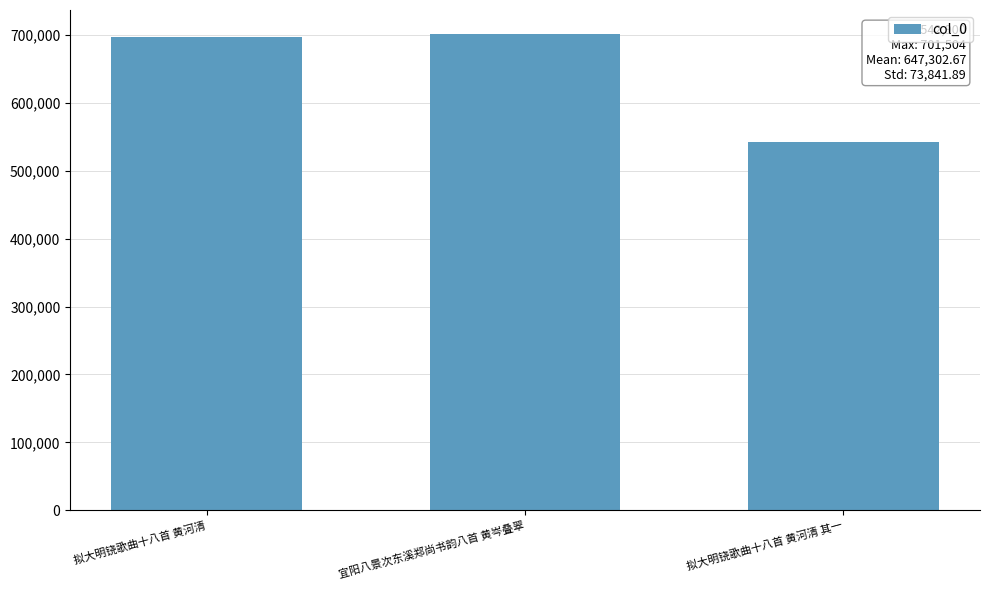

True or false: the data shows 722299 at 拟大明铙歌曲十八首 黄河清 其一.

False